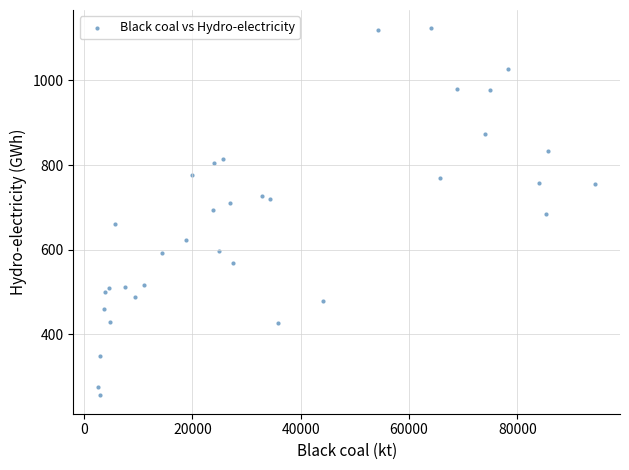

What is the range of X values (max minus min)?

91741